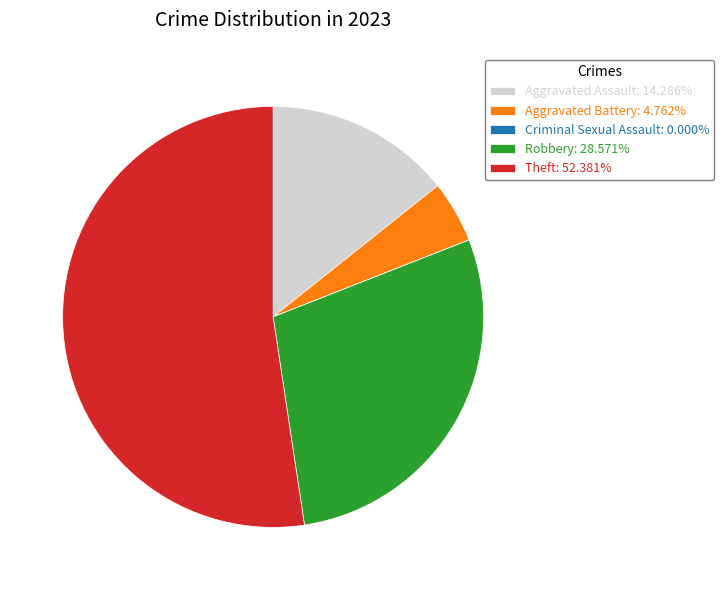

Does Theft: 52.381% represent more than half of the total?

Yes